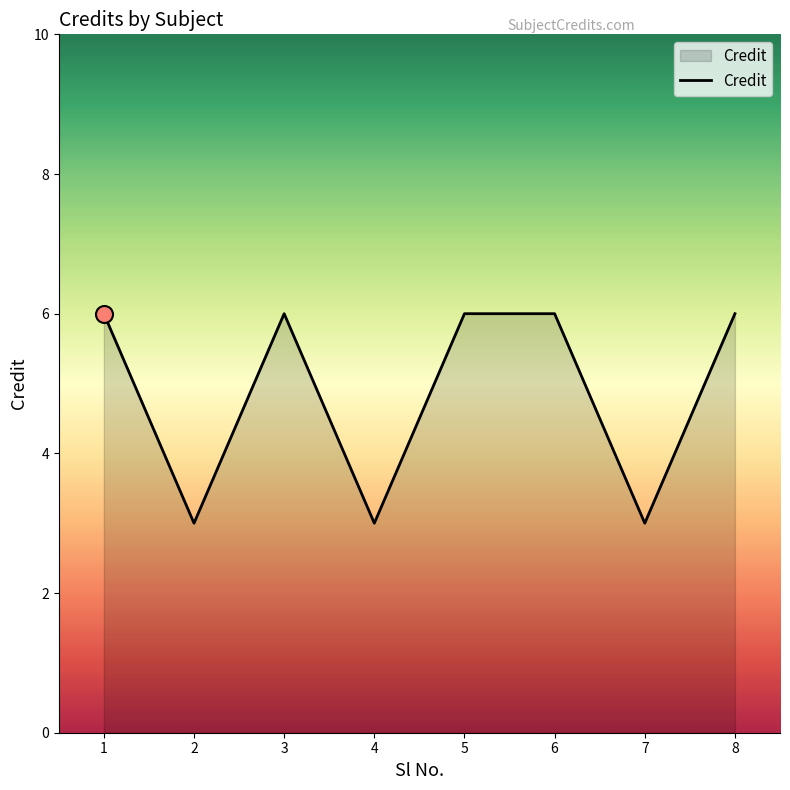

What is the ratio of the value at 5 to the value at 3?

1.0